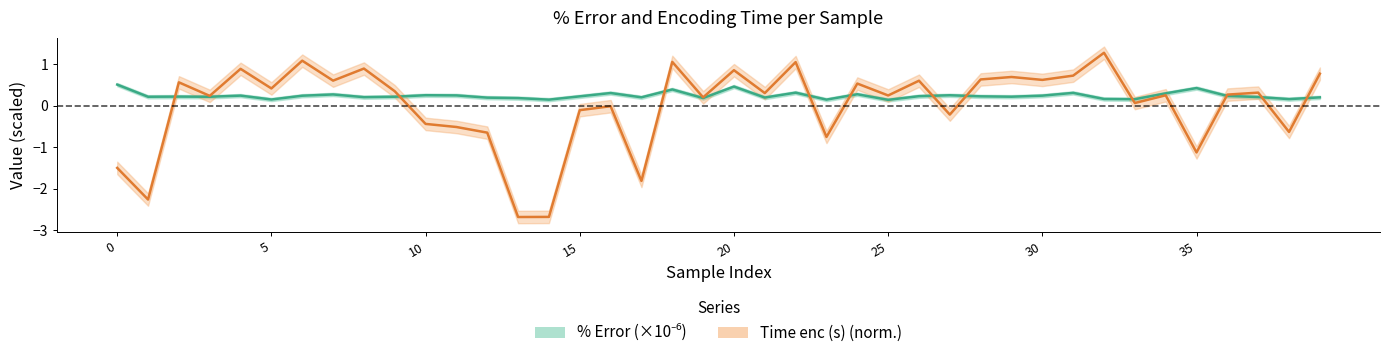

Is it true that Time enc (s) equals 0.5 at 24?

True